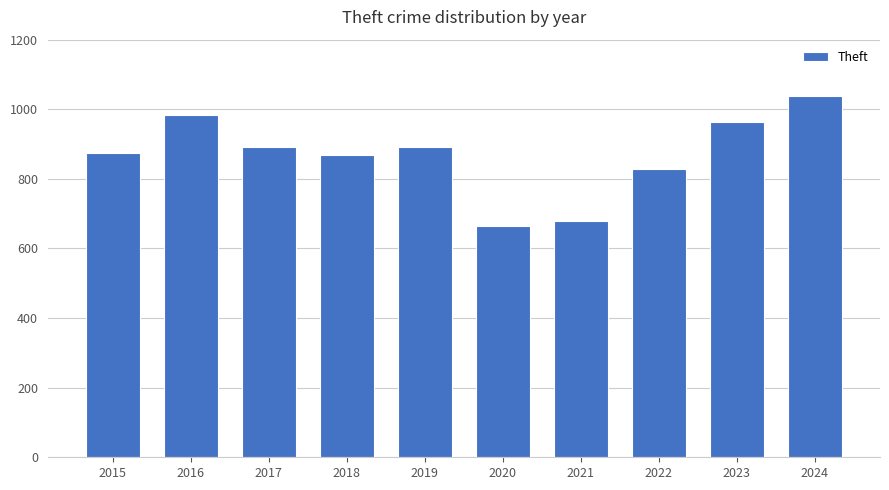

What is the minimum value shown in the chart?

666